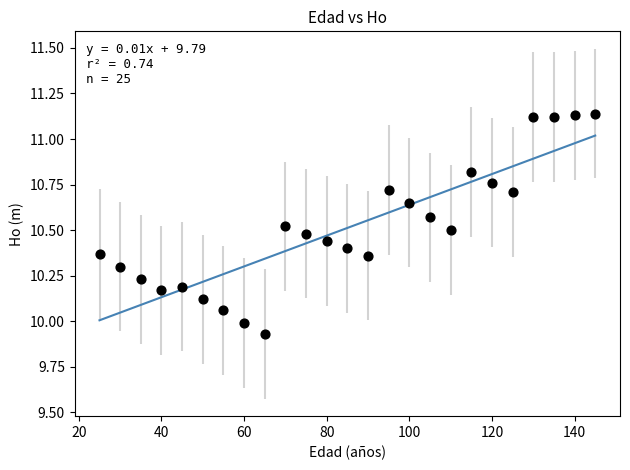

What is the range of Y values (max minus min)?

1.2